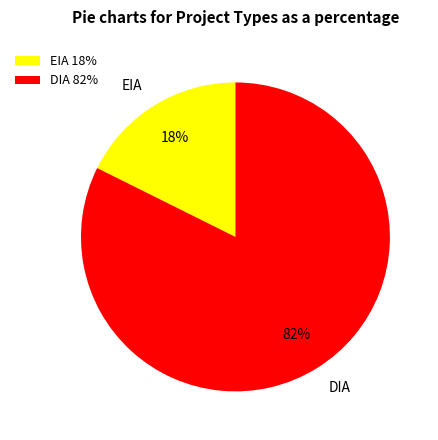

True or false: DIA accounts for 82% of the total.

True